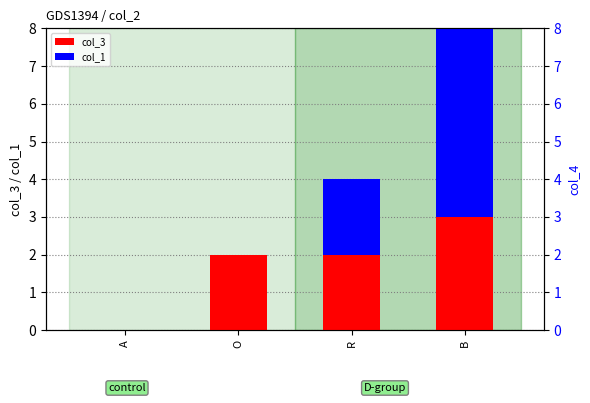

At which category is the sum across all series the highest?

B